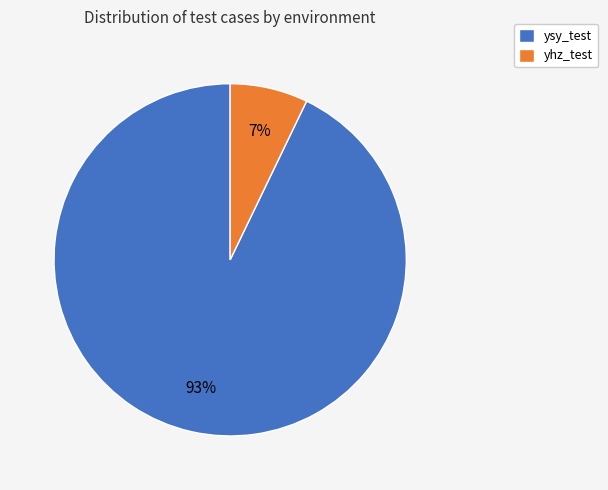

To the nearest percent, what is the difference between the ysy_test and yhz_test slice percentages?

86%